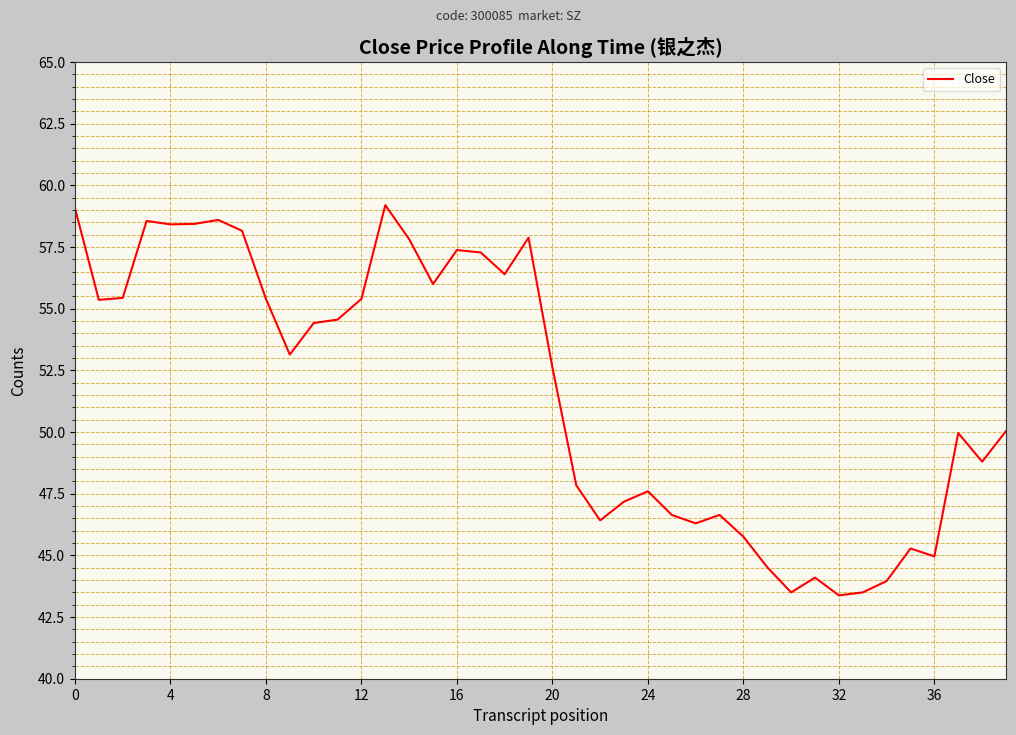

Does the chart display data point markers on the line(s)?

No